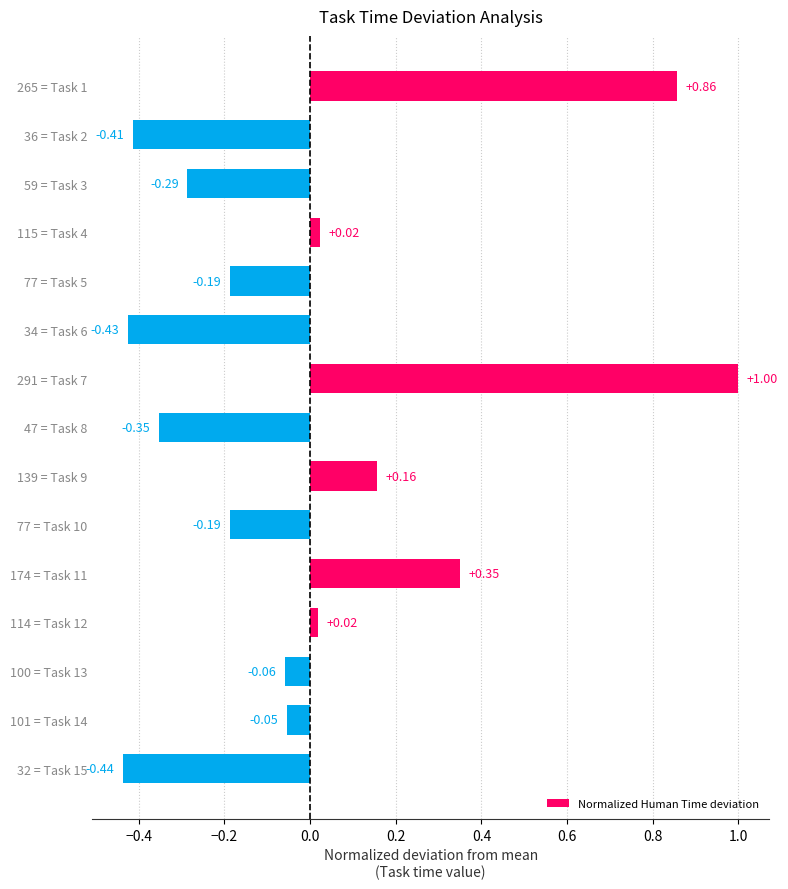

What is the change in value from 77 = Task 10 to 100 = Task 13?

+0.1